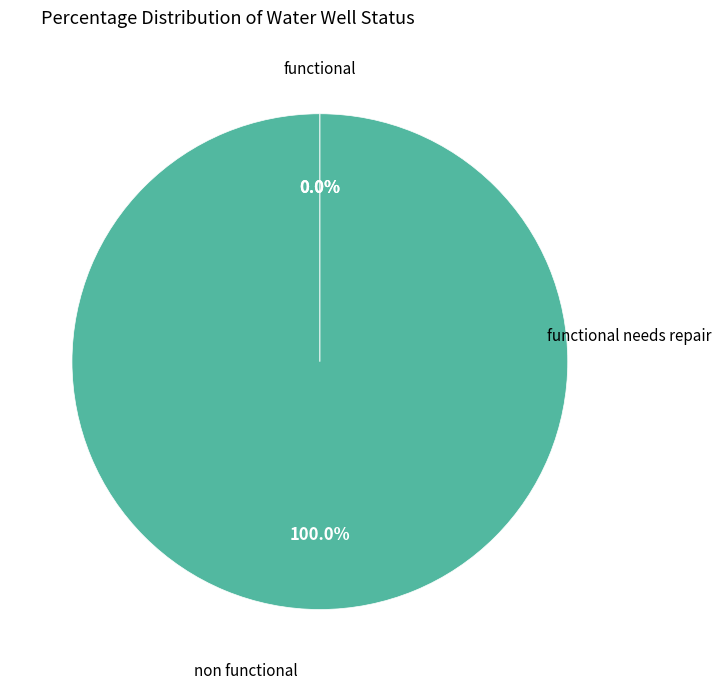

True or false: 6 accounts for 1% of the total.

False